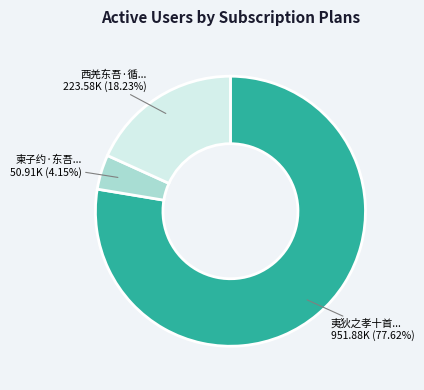

Is there a majority slice in this chart?

Yes